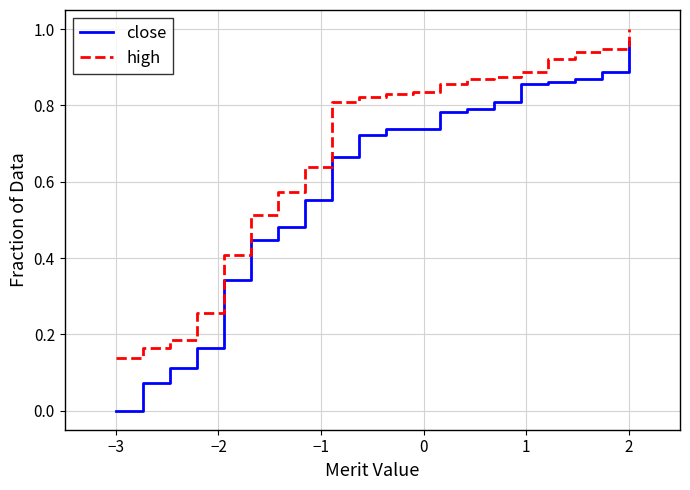

True or false: high and close intersect in this chart.

False